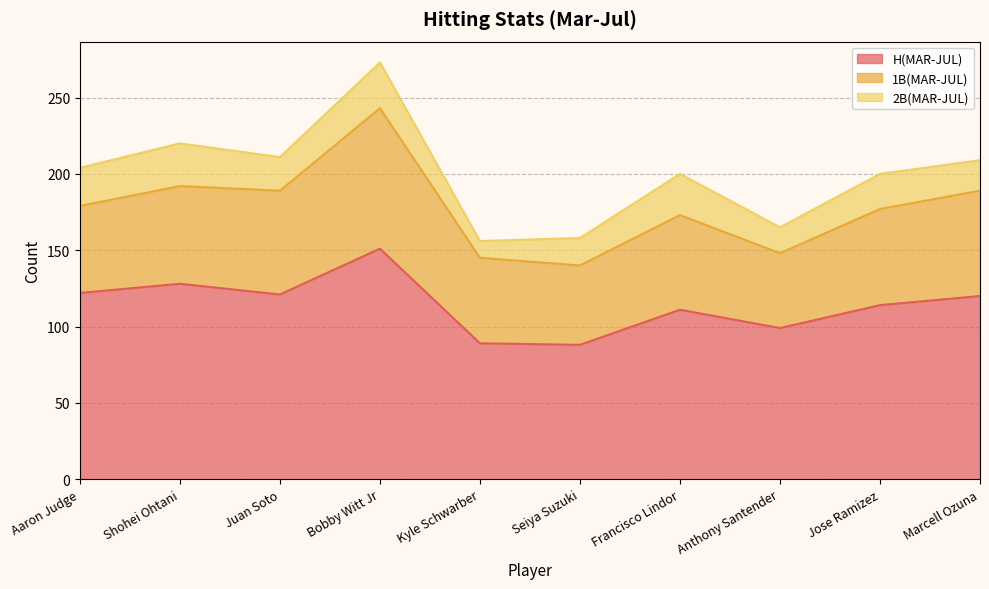

At which category is the sum across all series the highest?

Bobby Witt Jr